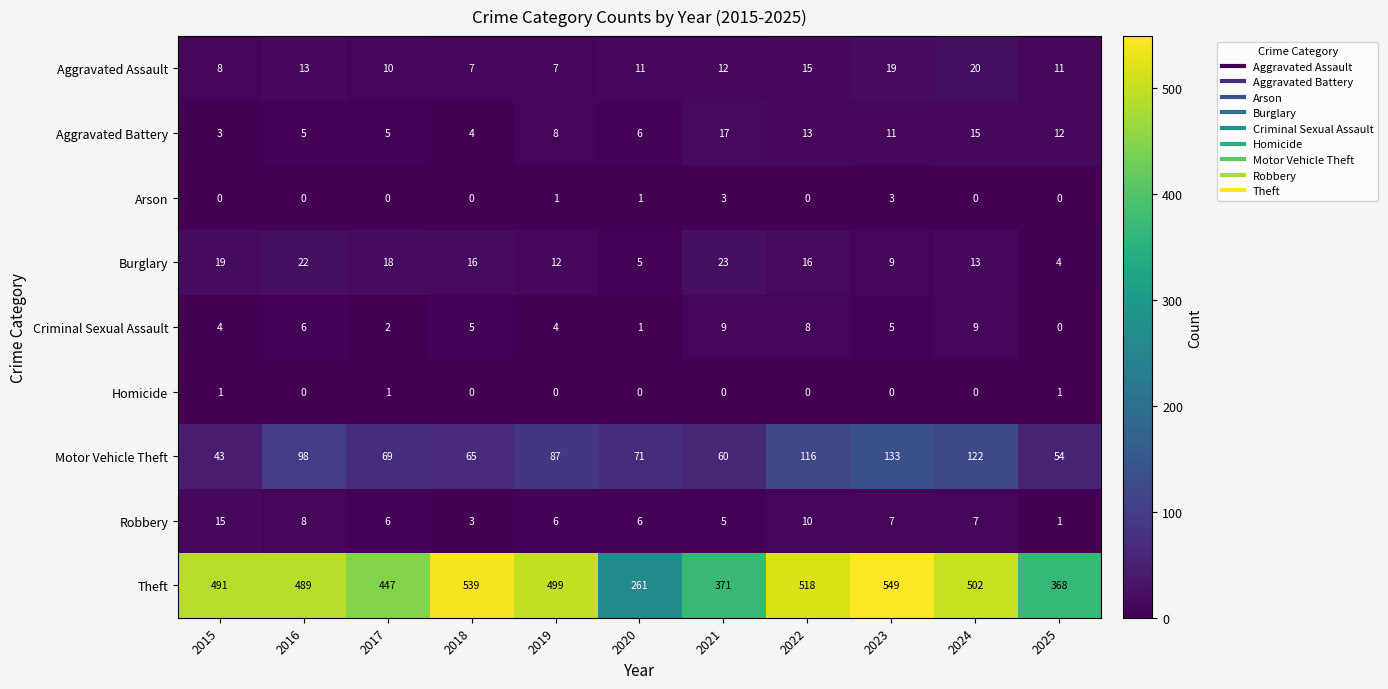

Which series has the largest total across all categories?

Theft